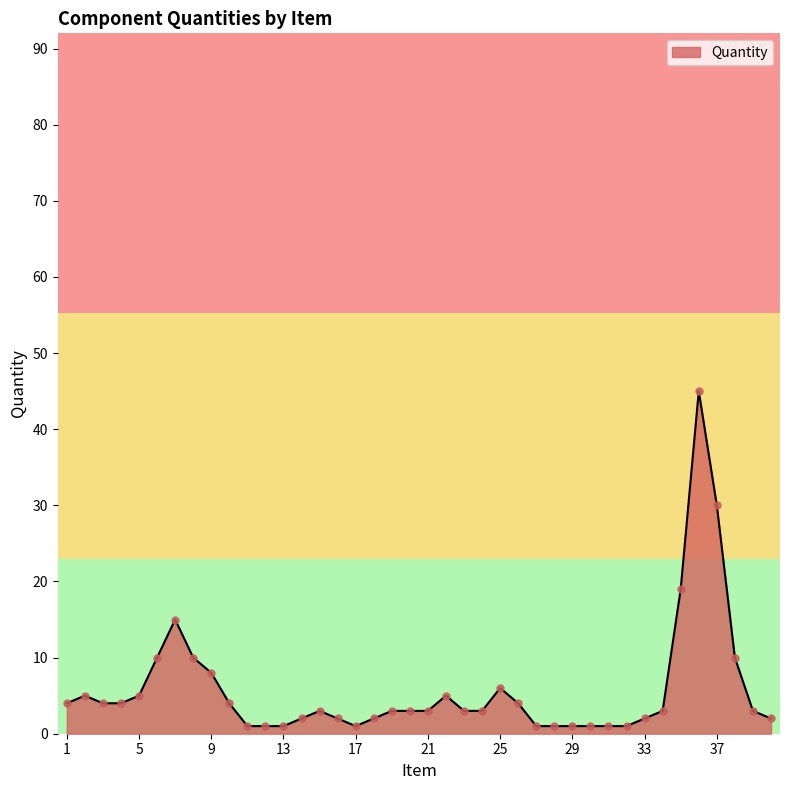

Between 5 and 11, which is larger?

5